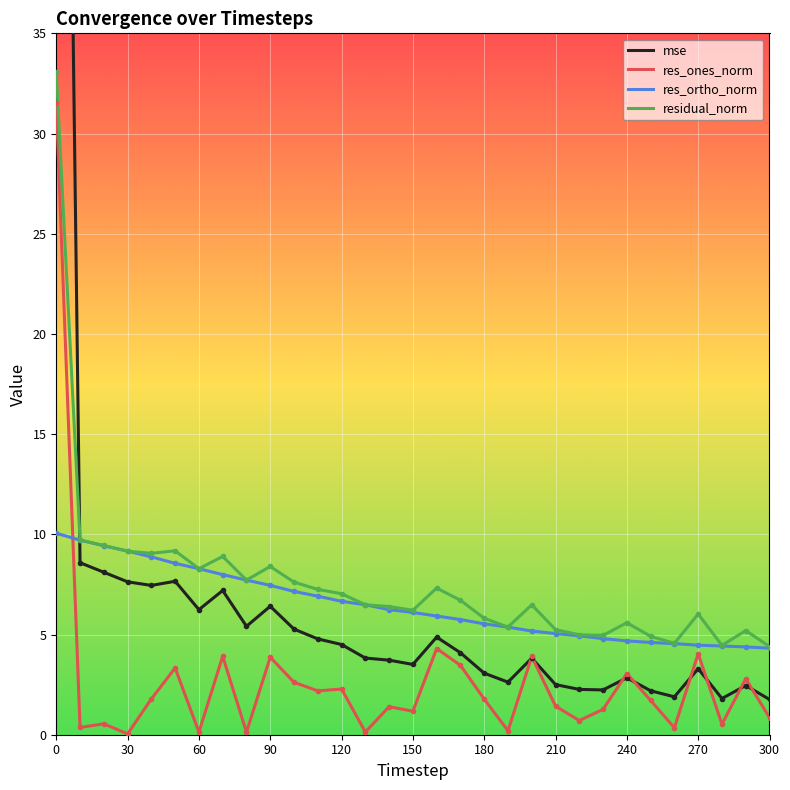

Reading left to right, extract all data points from this chart.

mse: 99.4	8.6	8.1	7.6	7.5	7.7	6.2	7.2	5.4	6.4	5.3	4.8	4.5	3.8	3.7	3.5	4.9	4.1	3.1	2.6	3.8	2.5	2.3	2.2	2.8	2.2	1.9	3.3	1.8	2.5	1.8
res_ones_norm: 31.5	0.4	0.5	0.0	1.8	3.3	0.1	3.9	0.1	3.9	2.6	2.2	2.3	0.1	1.4	1.2	4.3	3.5	1.8	0.2	3.9	1.4	0.7	1.3	3.1	1.7	0.3	4.0	0.5	2.8	0.9
res_ortho_norm: 10.1	9.7	9.4	9.2	8.9	8.6	8.3	8.0	7.7	7.5	7.2	6.9	6.7	6.5	6.2	6.1	5.9	5.7	5.5	5.4	5.2	5.0	4.9	4.8	4.7	4.6	4.5	4.5	4.4	4.4	4.3
residual_norm: 33.1	9.7	9.4	9.2	9.1	9.2	8.3	8.9	7.7	8.4	7.6	7.3	7.0	6.5	6.4	6.2	7.3	6.7	5.8	5.4	6.5	5.2	5.0	5.0	5.6	4.9	4.6	6.0	4.5	5.2	4.4